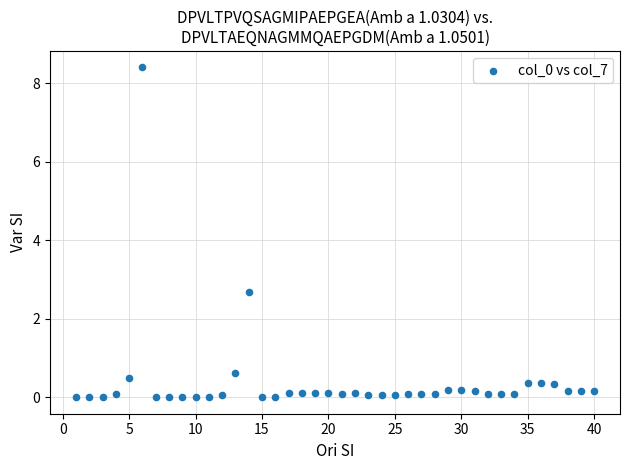

What Y value in the scatter plot is closest to 4?

2.7